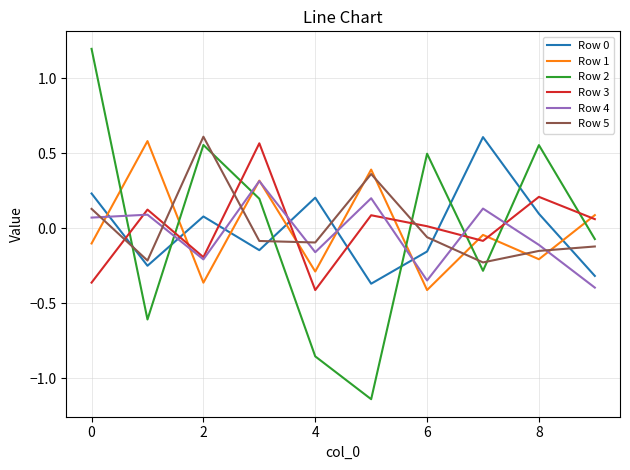

What is the highest value of the Row 4 series?

0.3